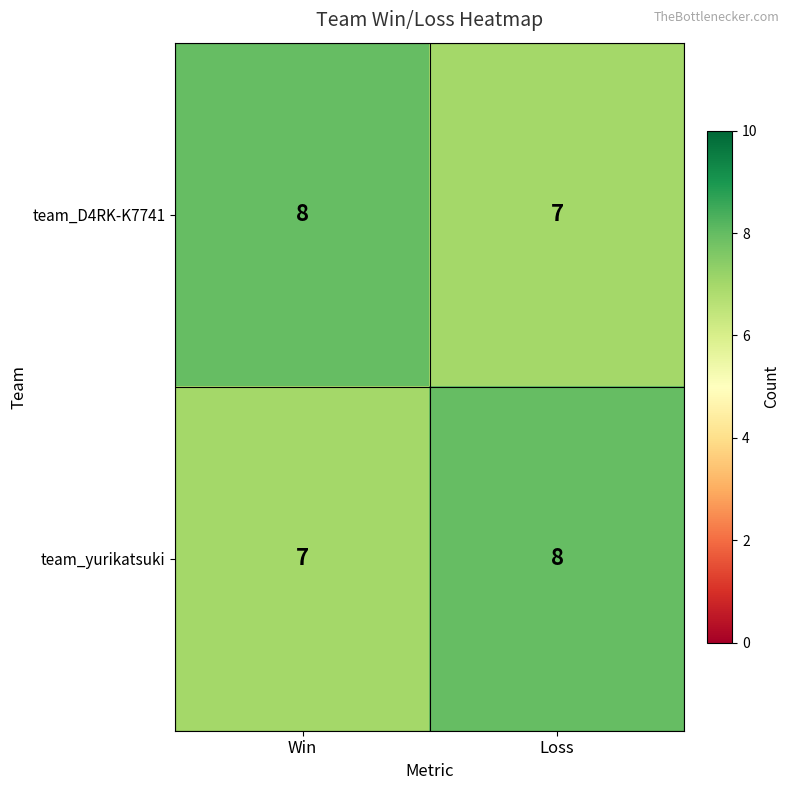

What is the greatest value displayed?

8